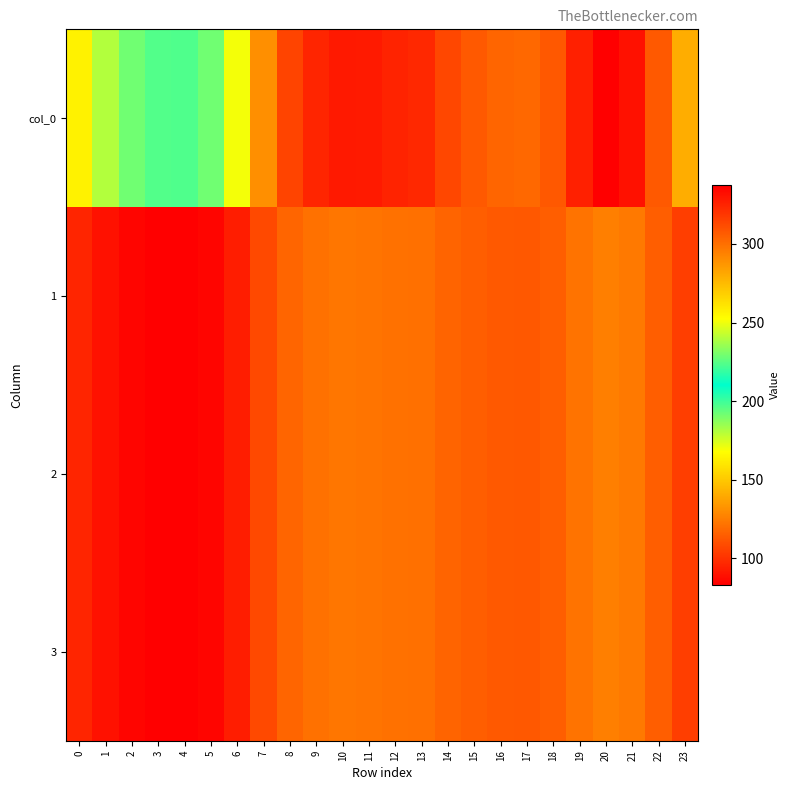

What is the minimum value shown in the chart?

83.4